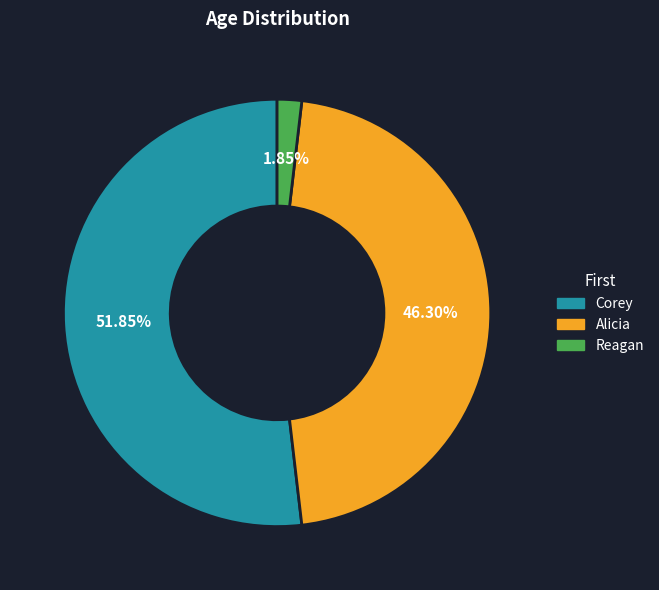

What is the largest slice in the pie chart?

Corey